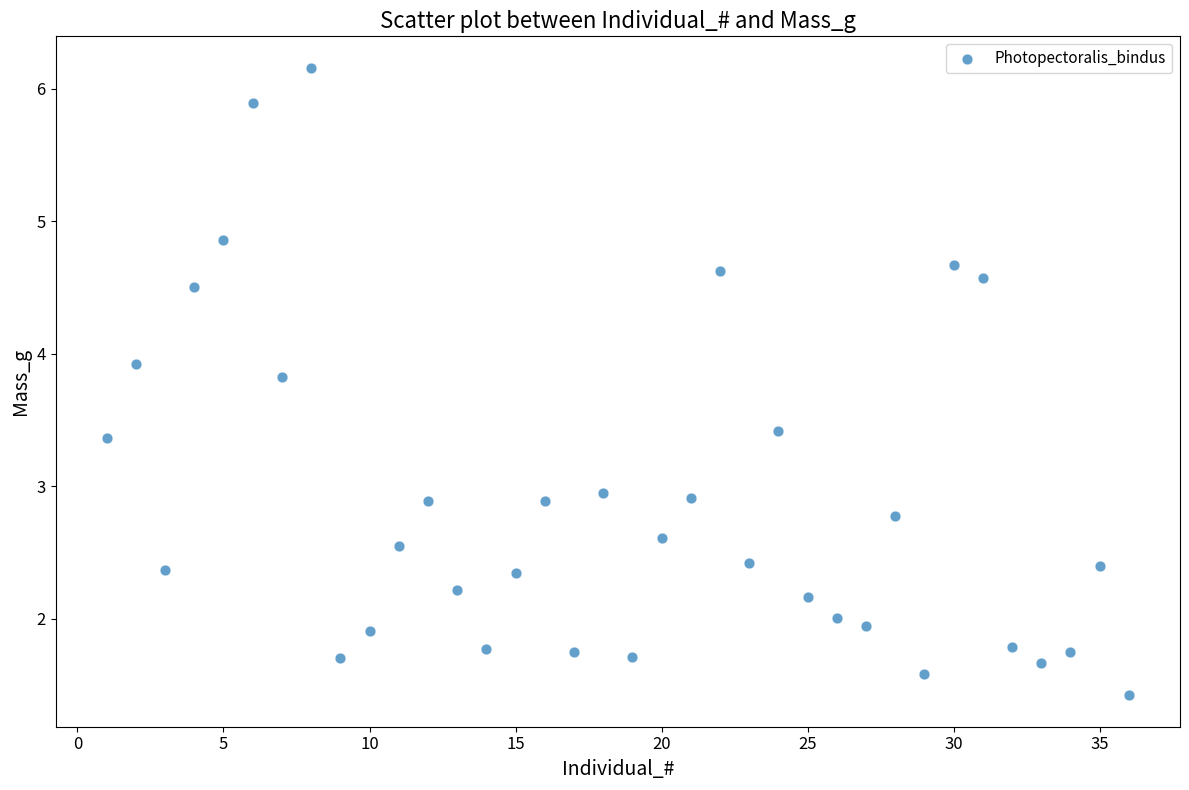

What is the range of Y values (max minus min)?

4.7